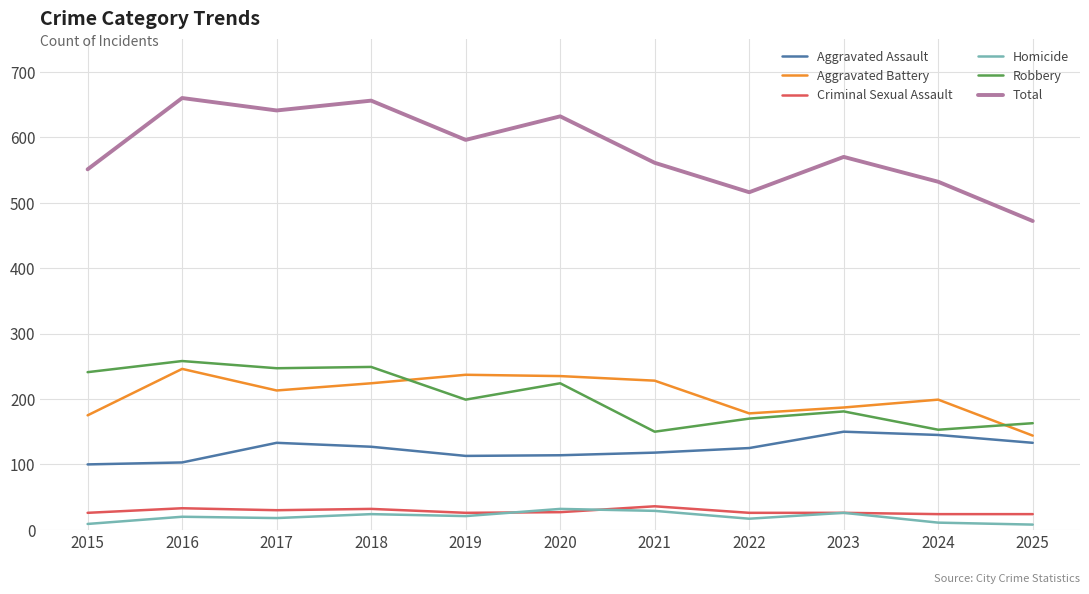

Which series changed the most between 2017 and 2025?

Total